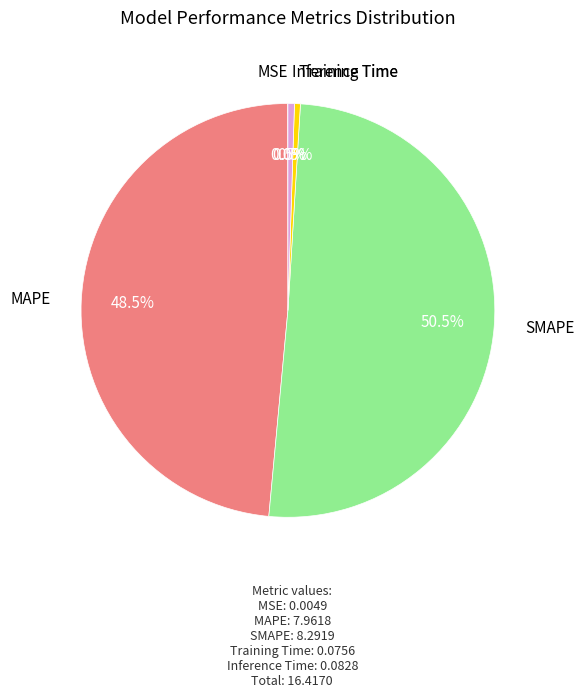

Is there any slice that represents more than half of the pie?

Yes